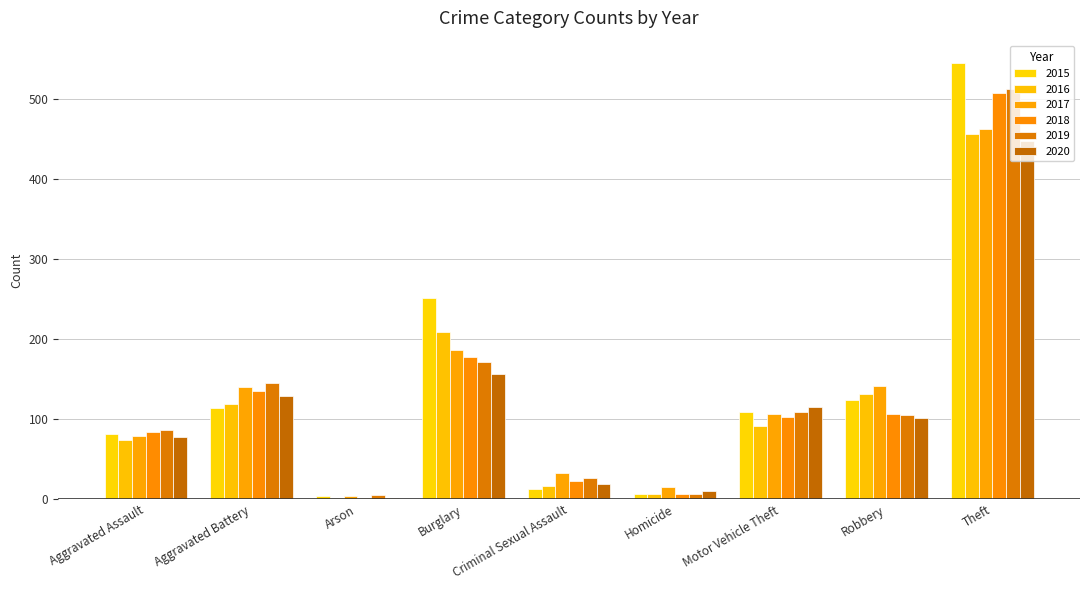

What is the value of the 2018 bar at the 5th from the left?

23